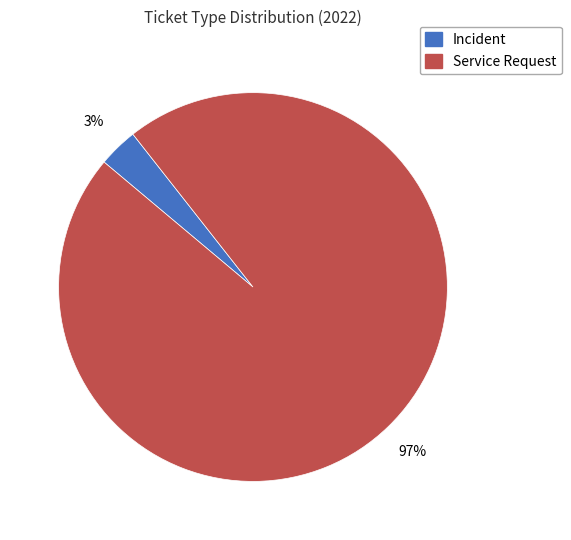

True or false: Incident accounts for 11% of the total.

False